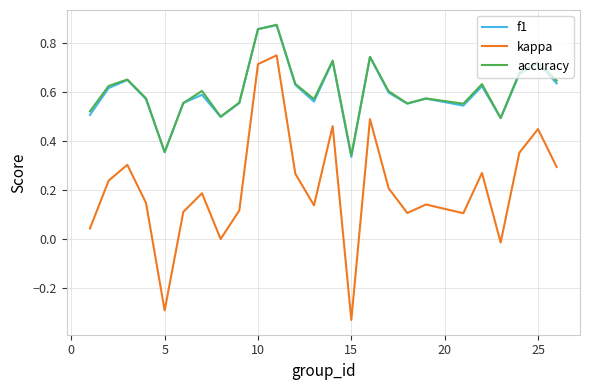

True or false: kappa and accuracy intersect in this chart.

False